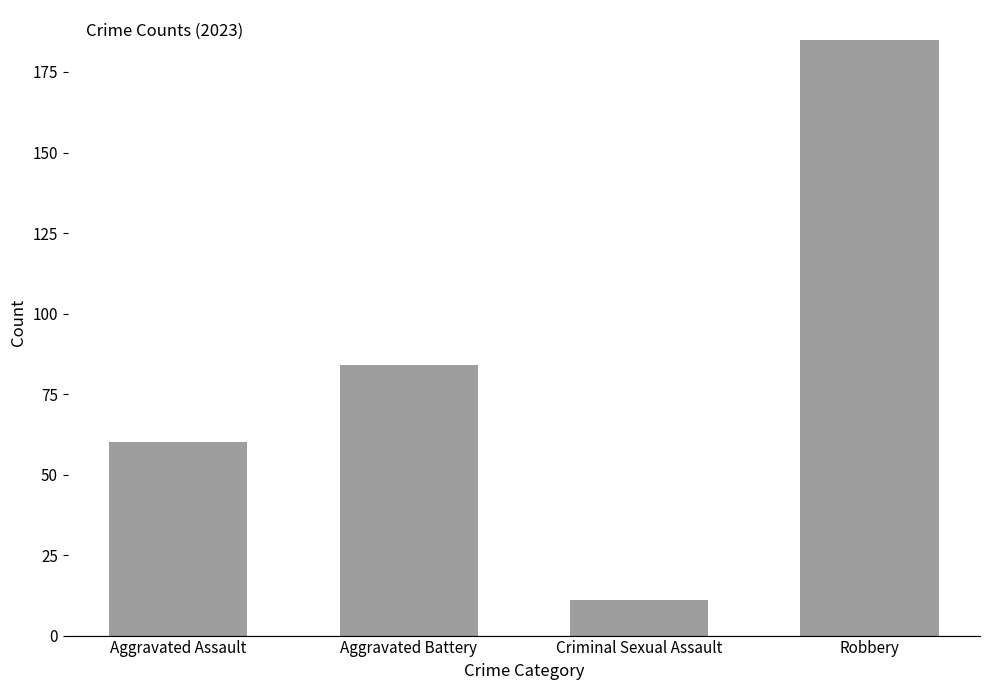

What is the greatest value displayed?

185